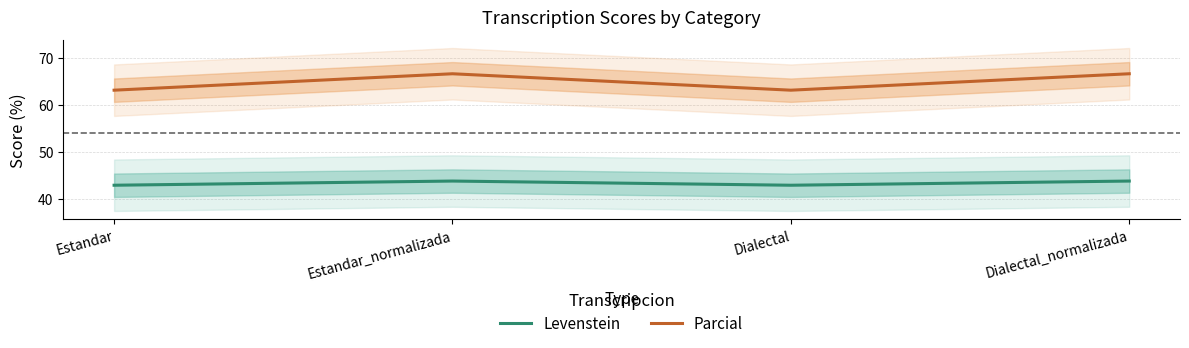

What is the sum of all Levenstein values?

173.2